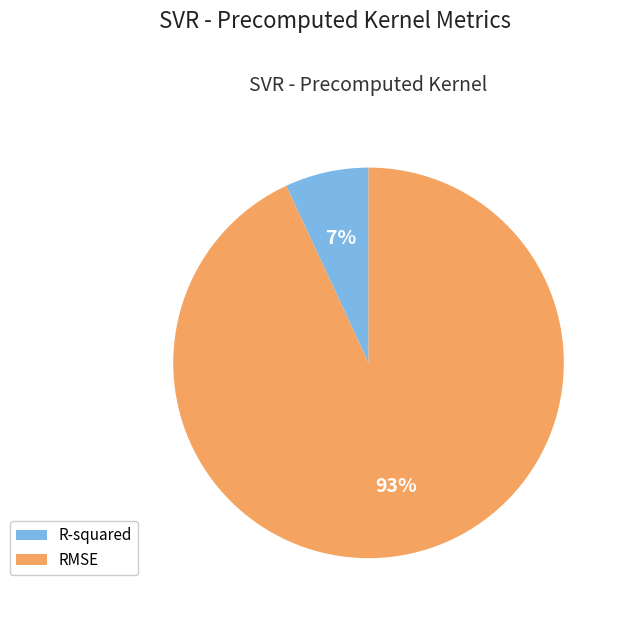

To the nearest percent, what is the average slice percentage?

50%